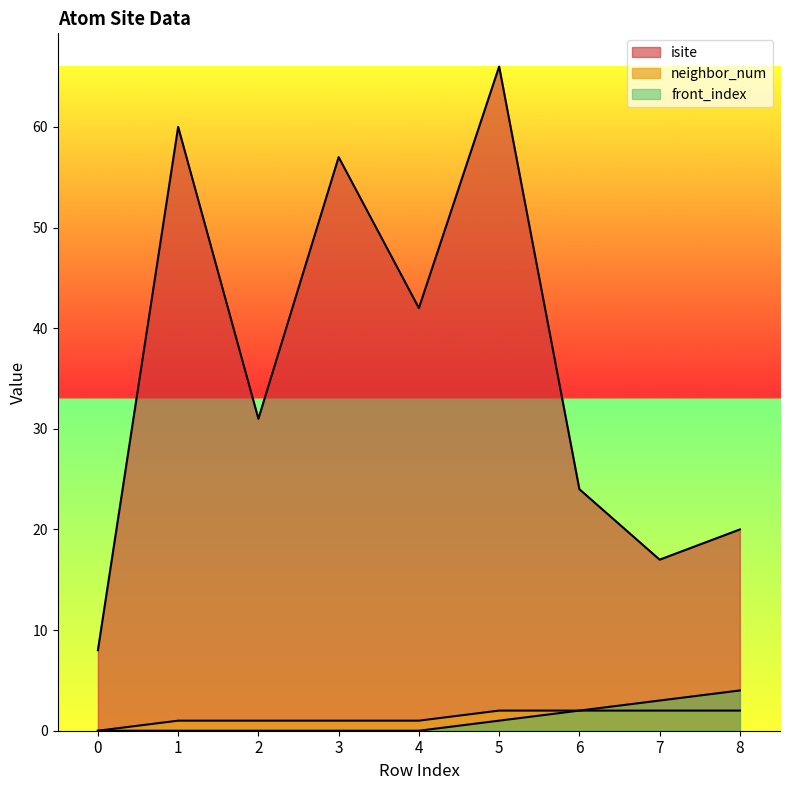

What is the spread (max minus min) of values at 4?

42